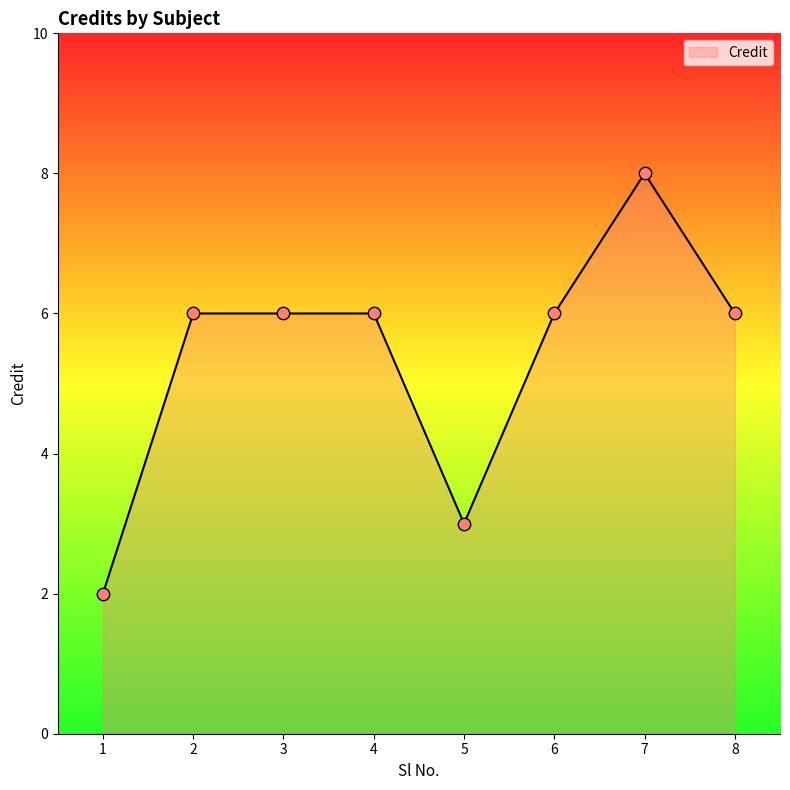

What is the ratio of the value at 4 to the value at 3?

1.0